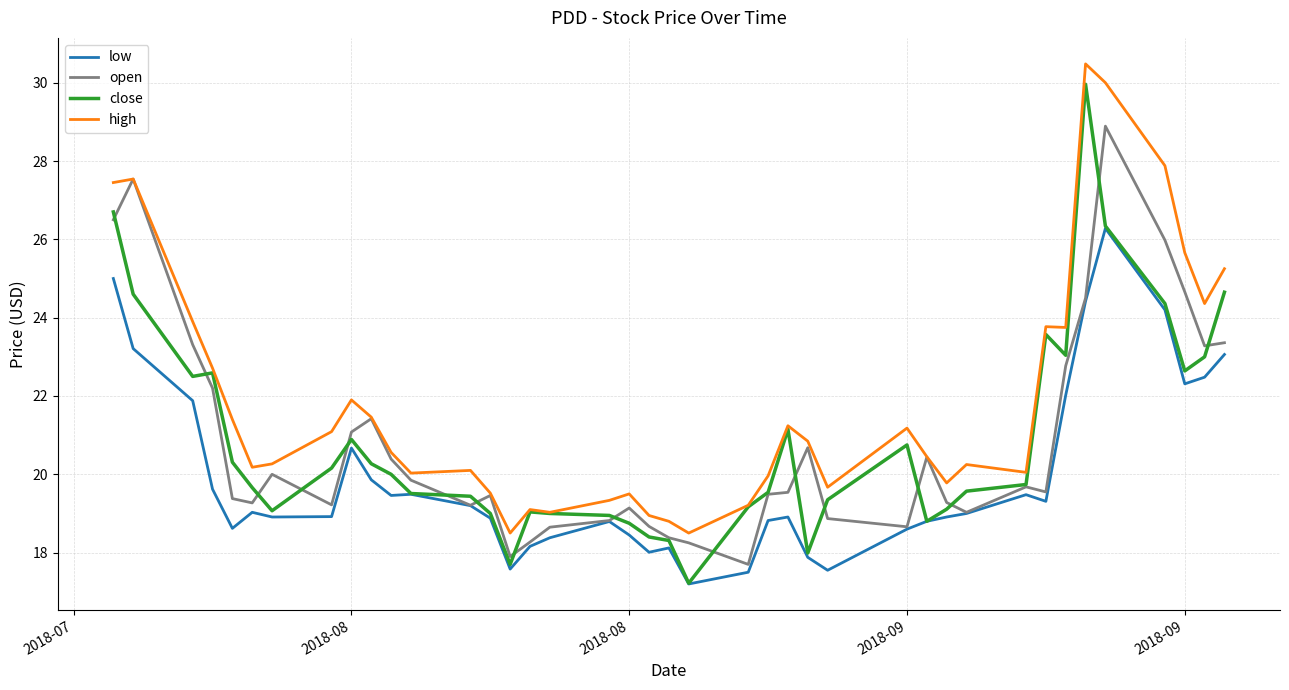

Which series has the largest total across all categories?

high